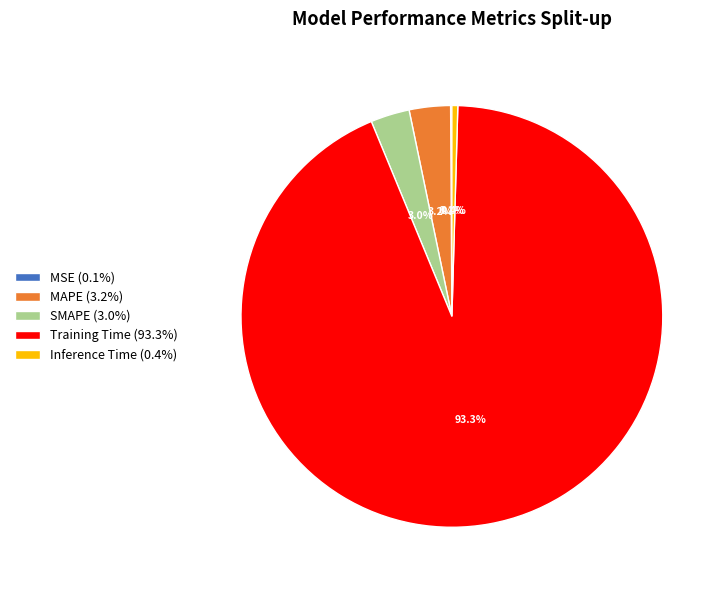

Is it true that Training Time is 99% of the pie?

False